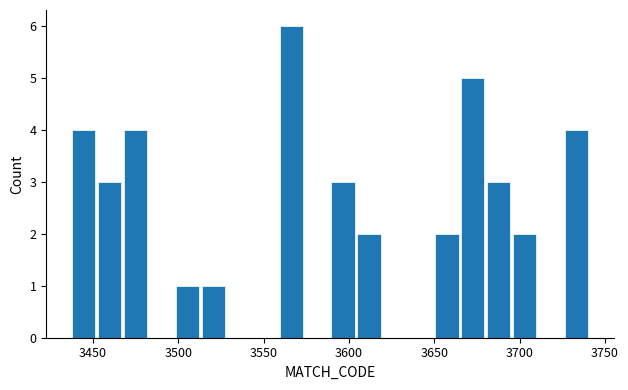

Around what value on the x-axis is the tallest bar? Give the approximate position of its centre, as read against the axis.

3565